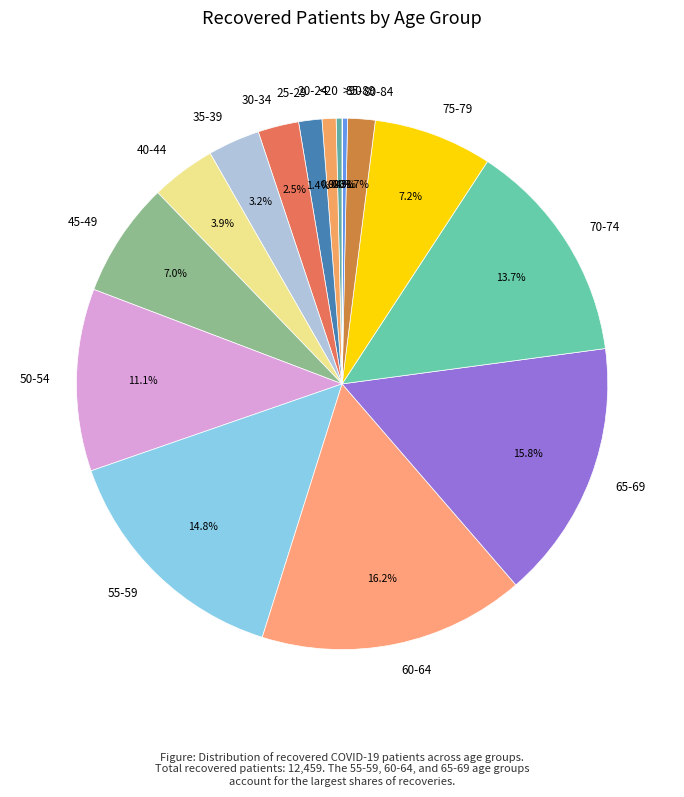

To the nearest percent, what is the combined percentage of 70-74 and <20?

14%